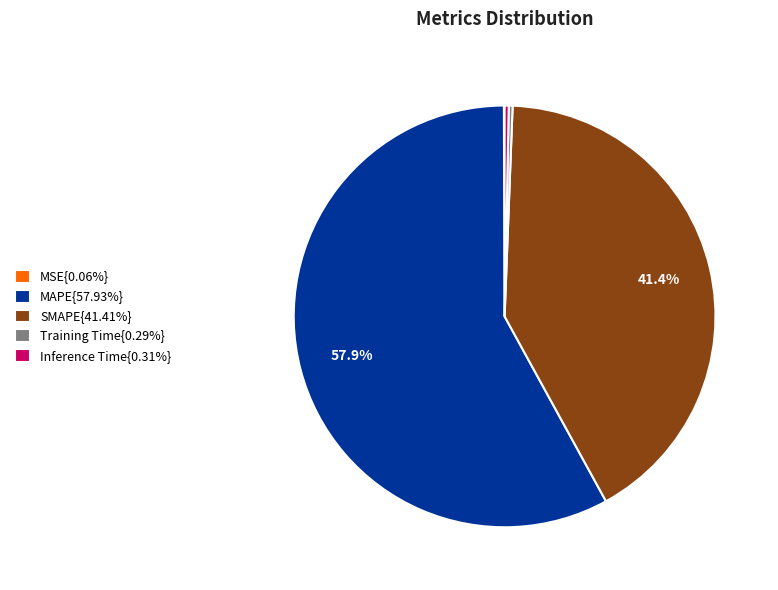

Does any single category account for the majority?

Yes